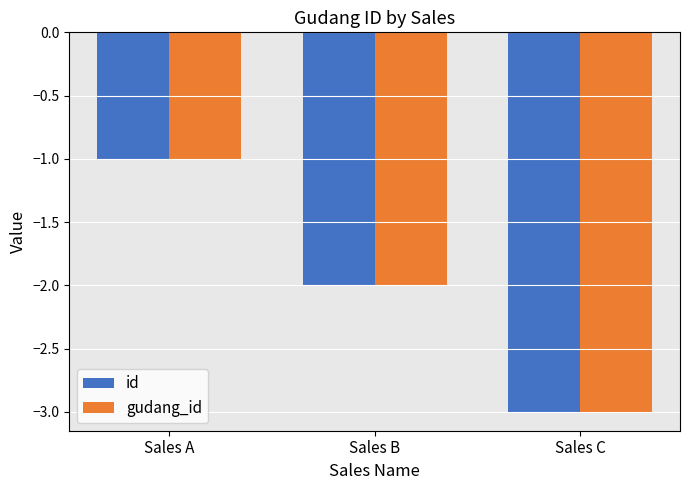

What is the total value across all series at Sales A?

-2